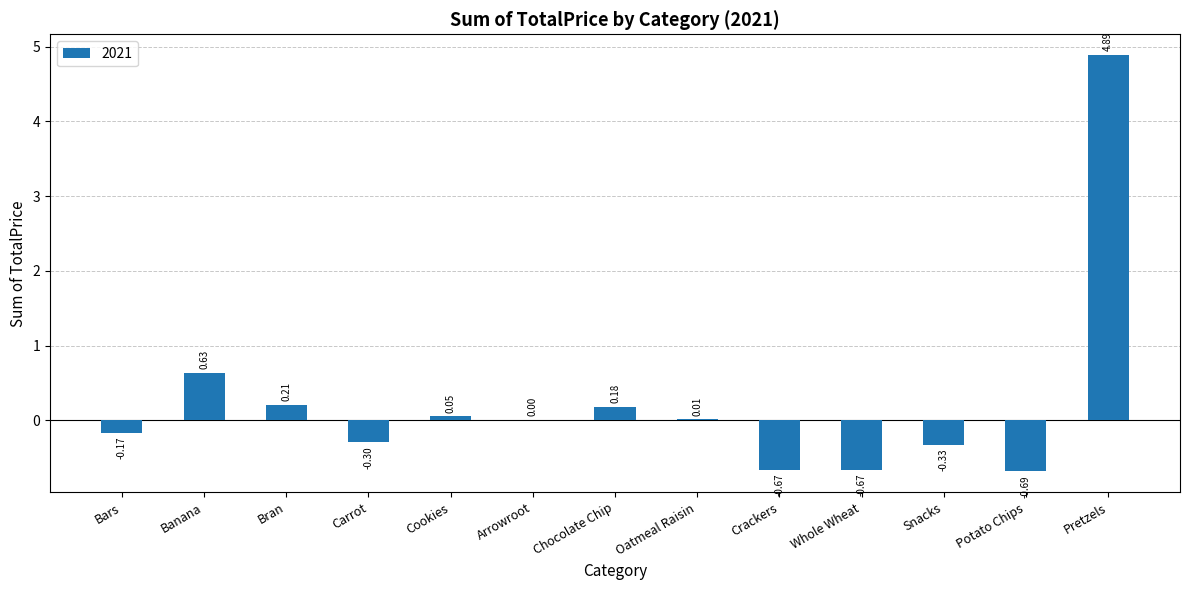

Are the bars grouped side by side (vs. stacked)?

No